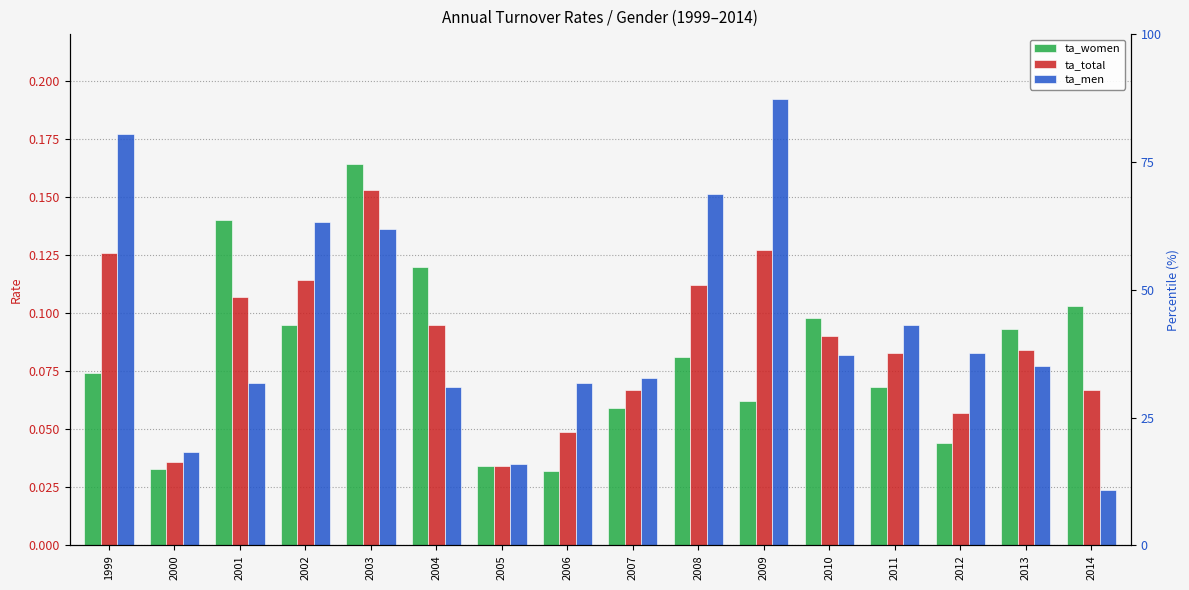

Is it true that ta_women equals 0.0 at 2005?

True